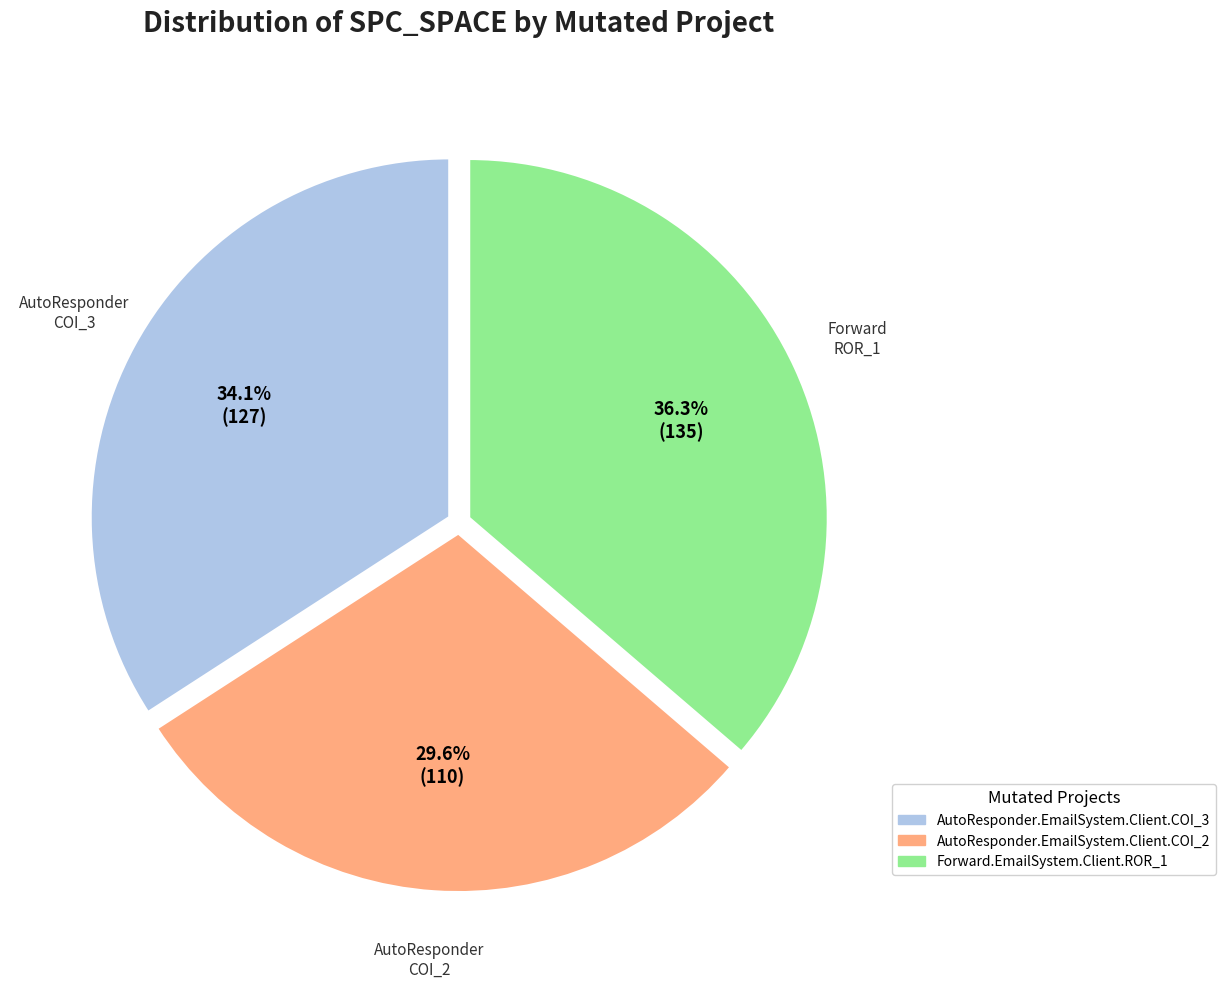

Is there any slice that represents more than half of the pie?

No